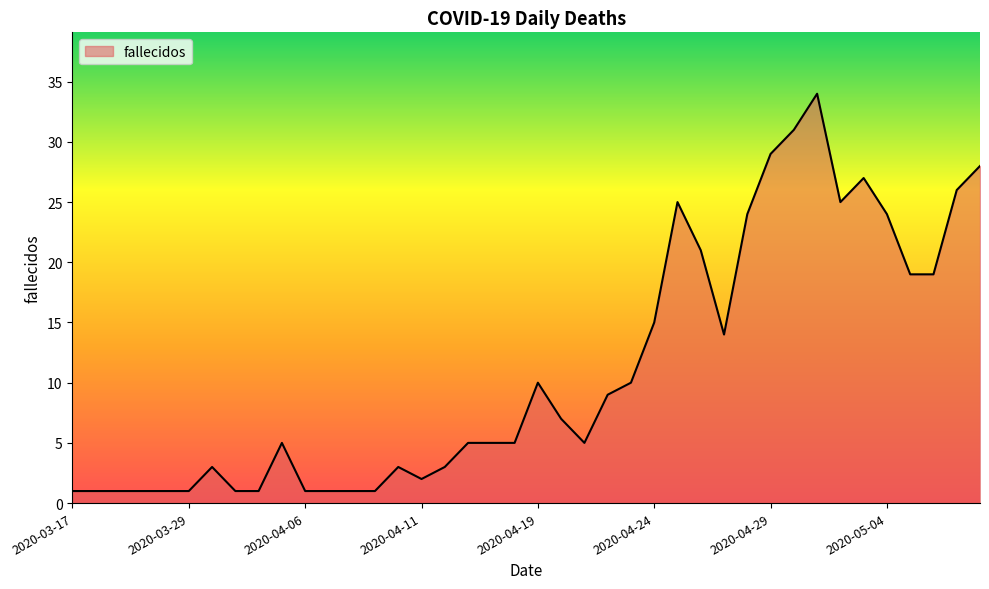

What is the maximum value shown in the chart?

34